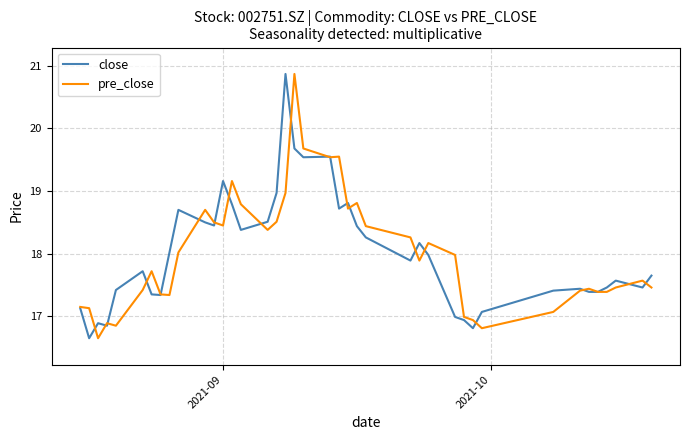

Which series ends up on top after the final intersection of close and pre_close?

close